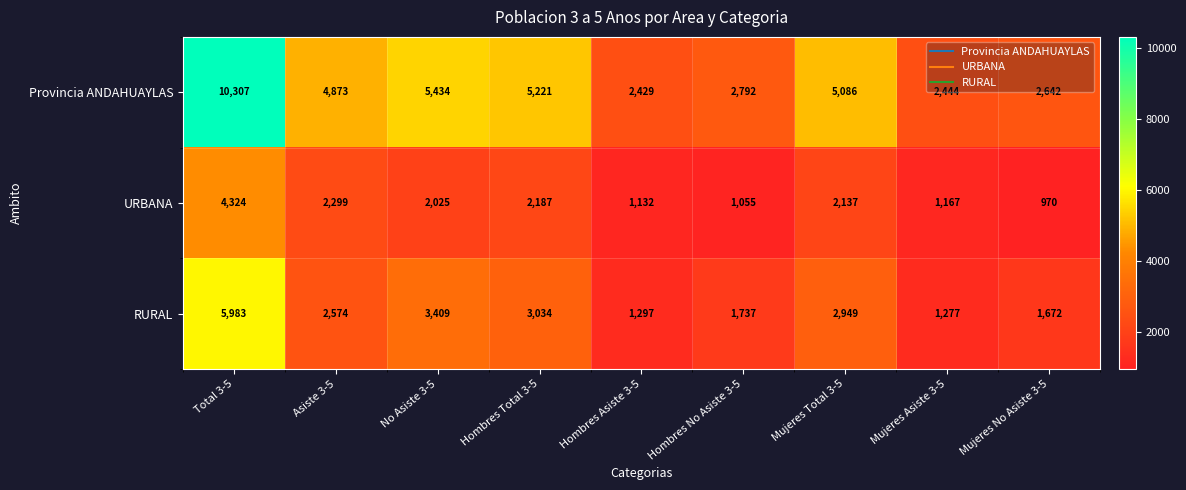

Is it true that RURAL equals 2241 at Hombres Asiste 3-5?

False